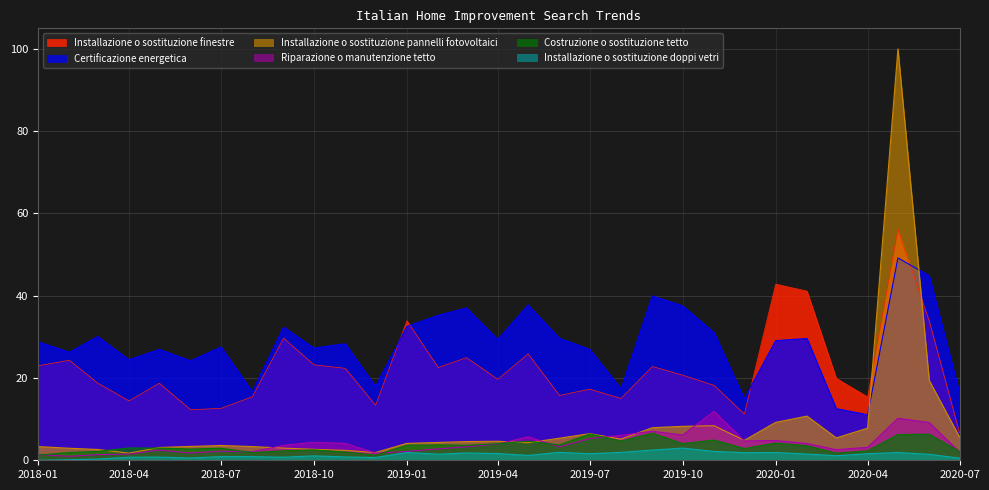

At which category does the chart reach its peak across all series?

2020-05-01